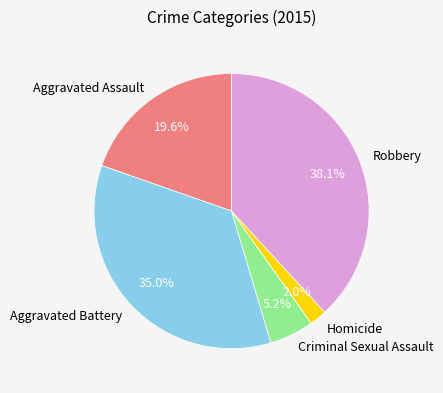

What percentage do Criminal Sexual Assault and Aggravated Assault together represent?

24.8%